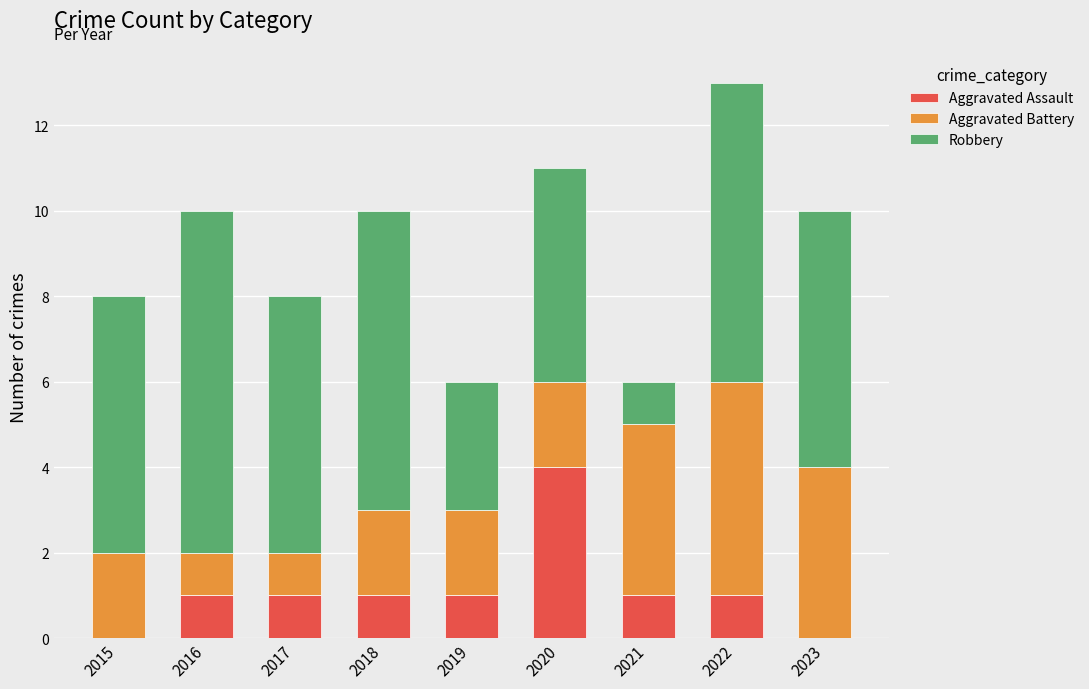

What is the sum of the Aggravated Assault values at 2018 and 2020?

5